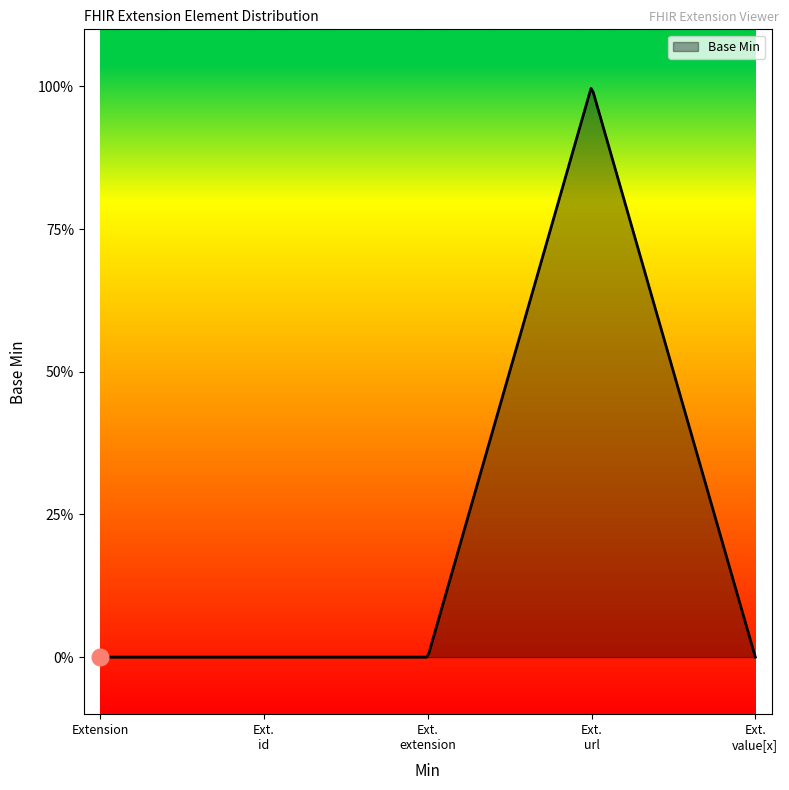

Reading left to right, extract all data points from this chart.

Extension=0	Extension.id=0	Extension.extension=0	Extension.url=1	Extension.value[x]=0